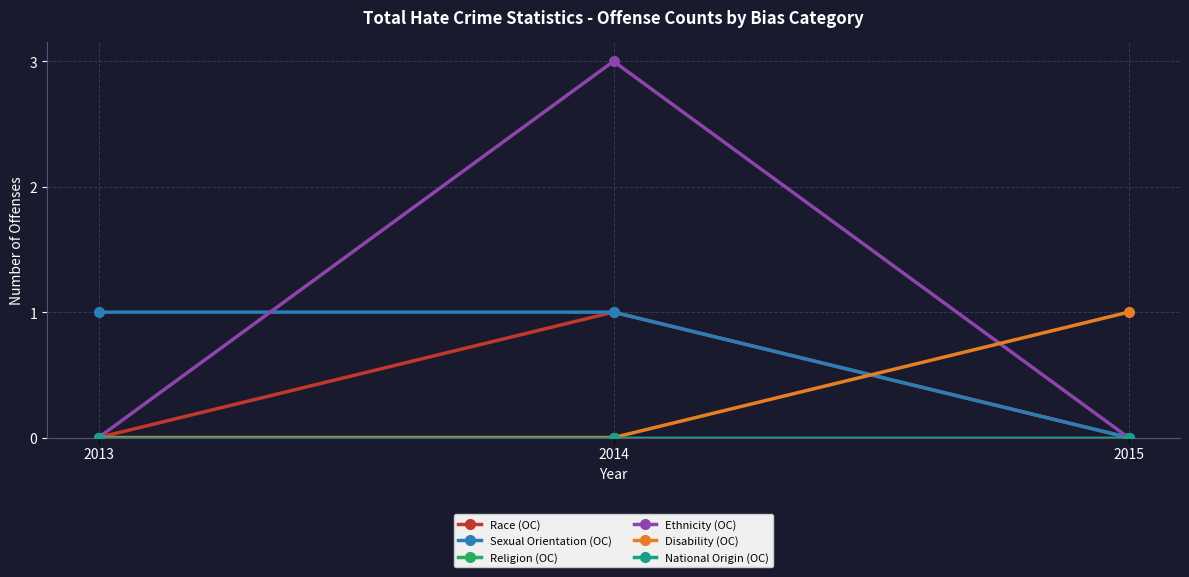

Which category has the highest value in the National Origin (OC) series?

2013